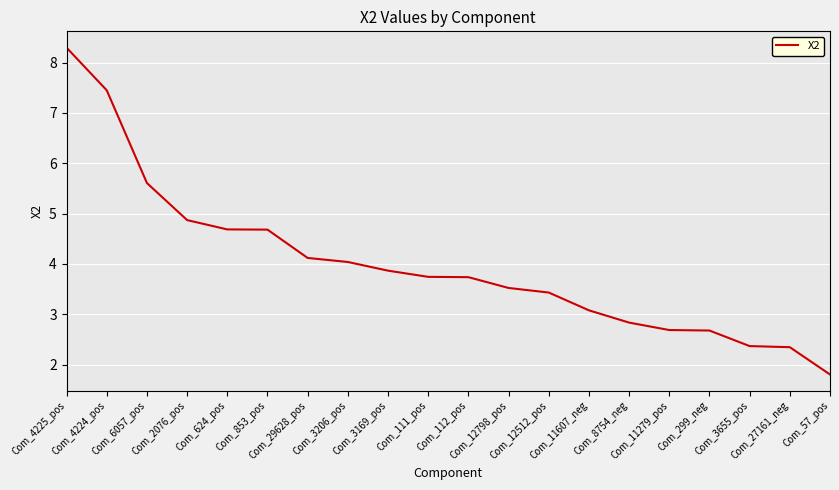

What is the ratio of the value at Com_853_pos to the value at Com_12798_pos?

1.3